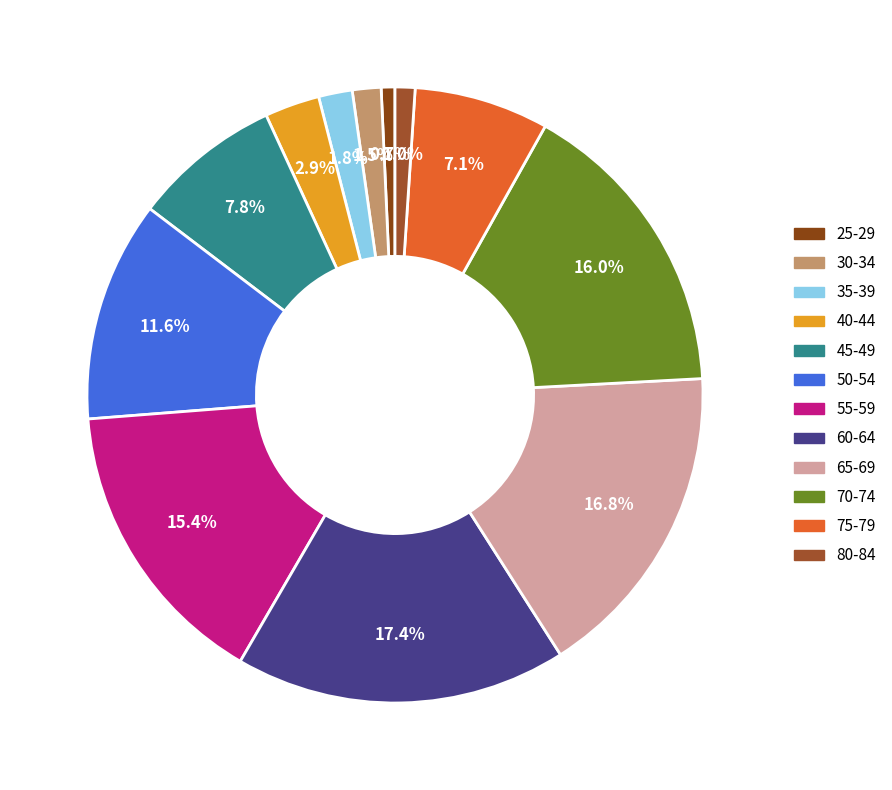

To the nearest percent, what is the average slice percentage?

8%